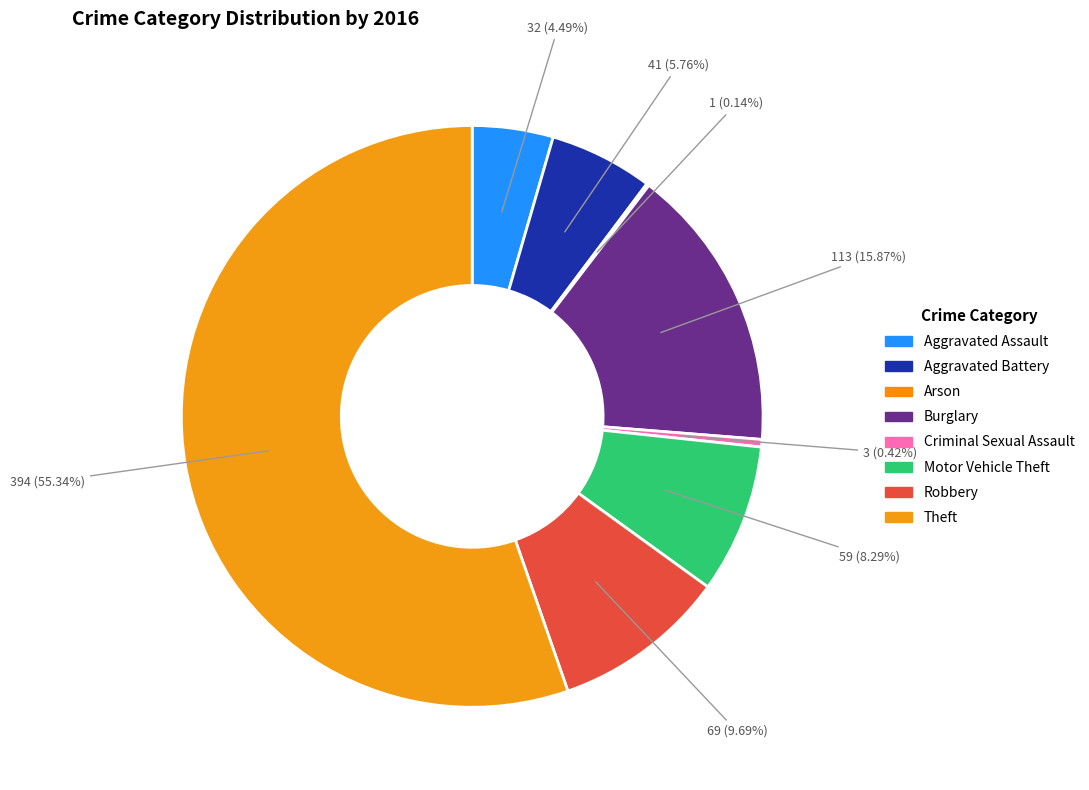

Is it true that Robbery is 10% of the pie?

True